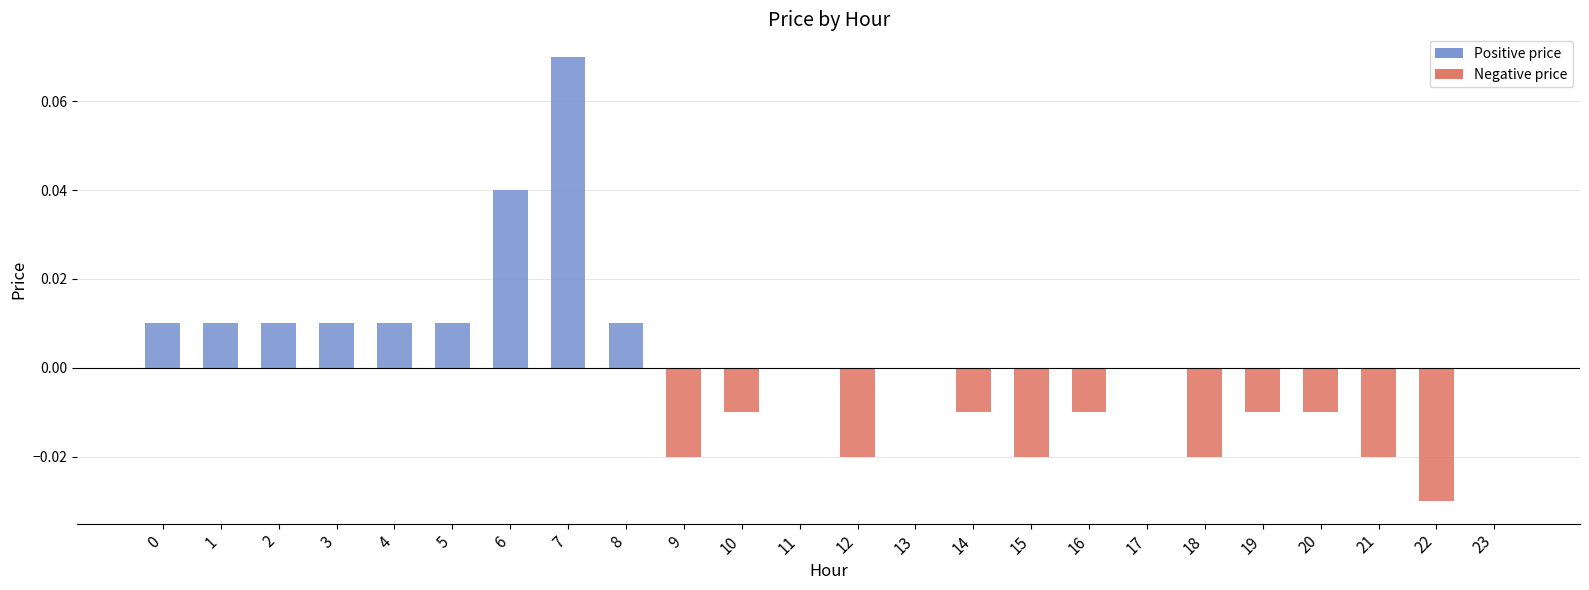

True or false: the data shows 0.0 at 23.

True